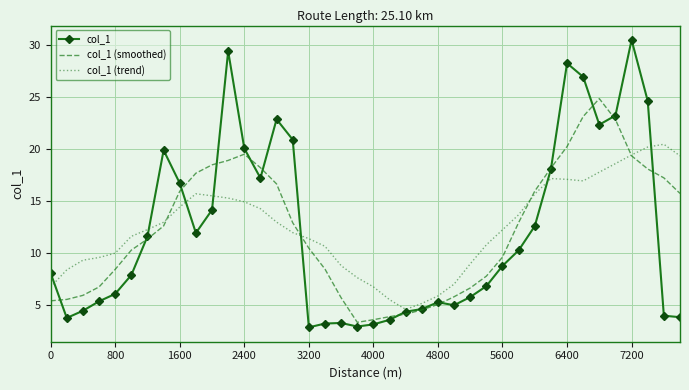

Which series has the widest spread of values?

col_1